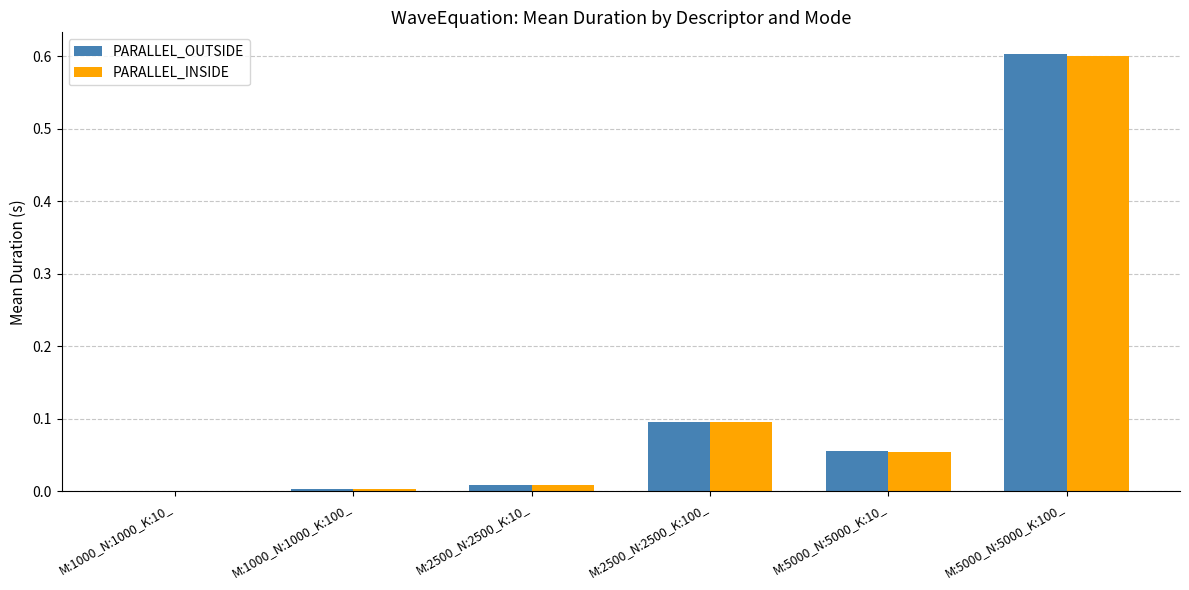

Between M:1000_N:1000_K:10_ and M:5000_N:5000_K:100_, which series saw the biggest shift?

PARALLEL_OUTSIDE